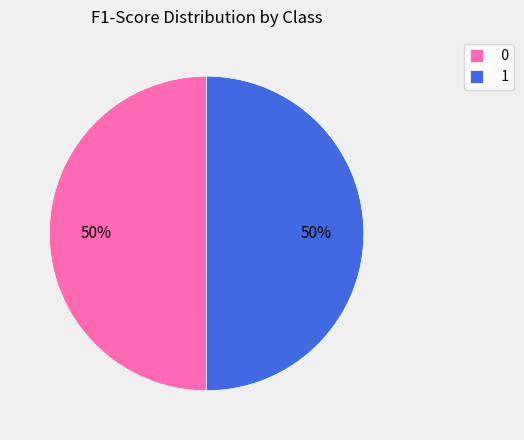

Do 1 and 0 together represent more than half of the pie?

Yes